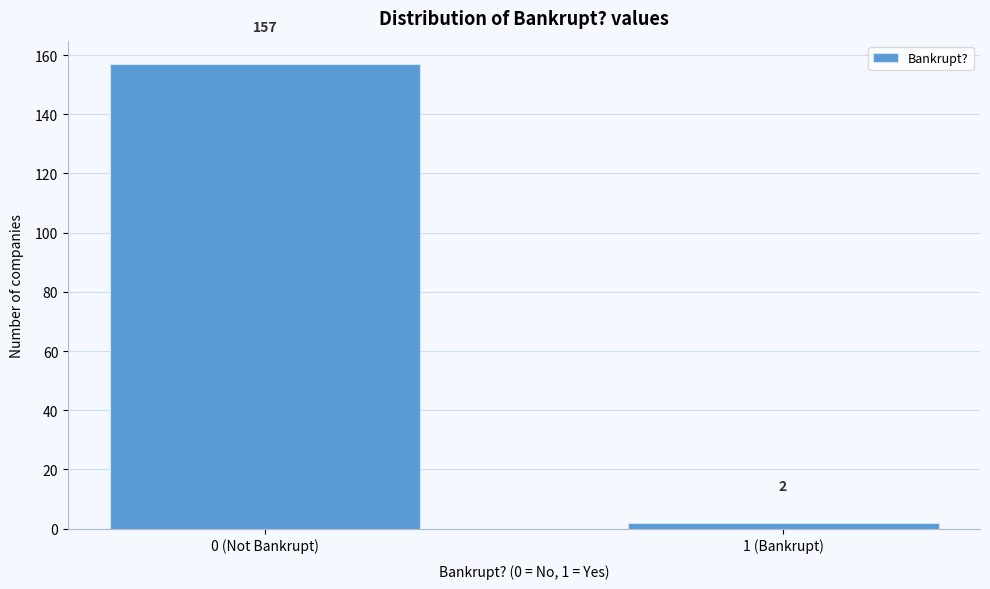

Reading left to right, transcribe all the data shown in this chart.

0 (Not Bankrupt)=157	1 (Bankrupt)=2